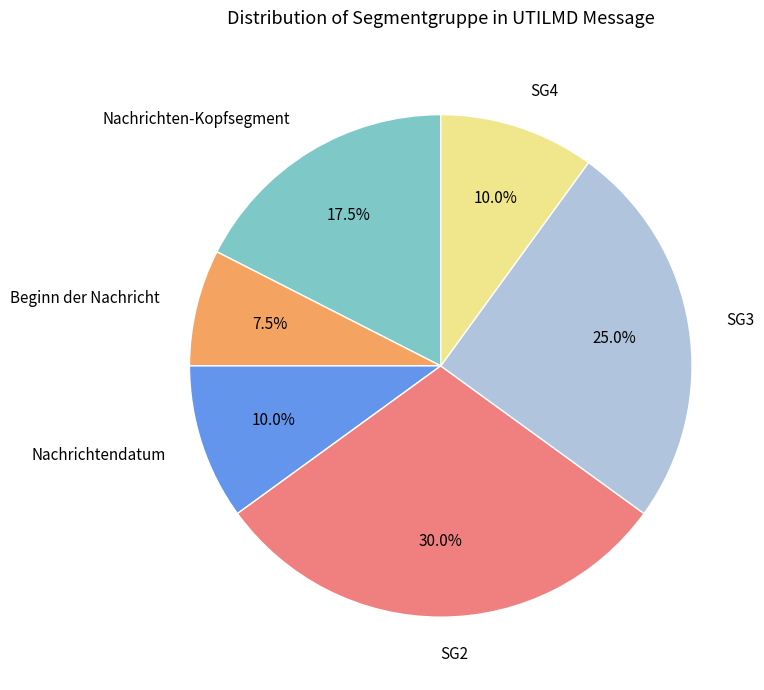

To the nearest percent, what is the average slice percentage?

17%